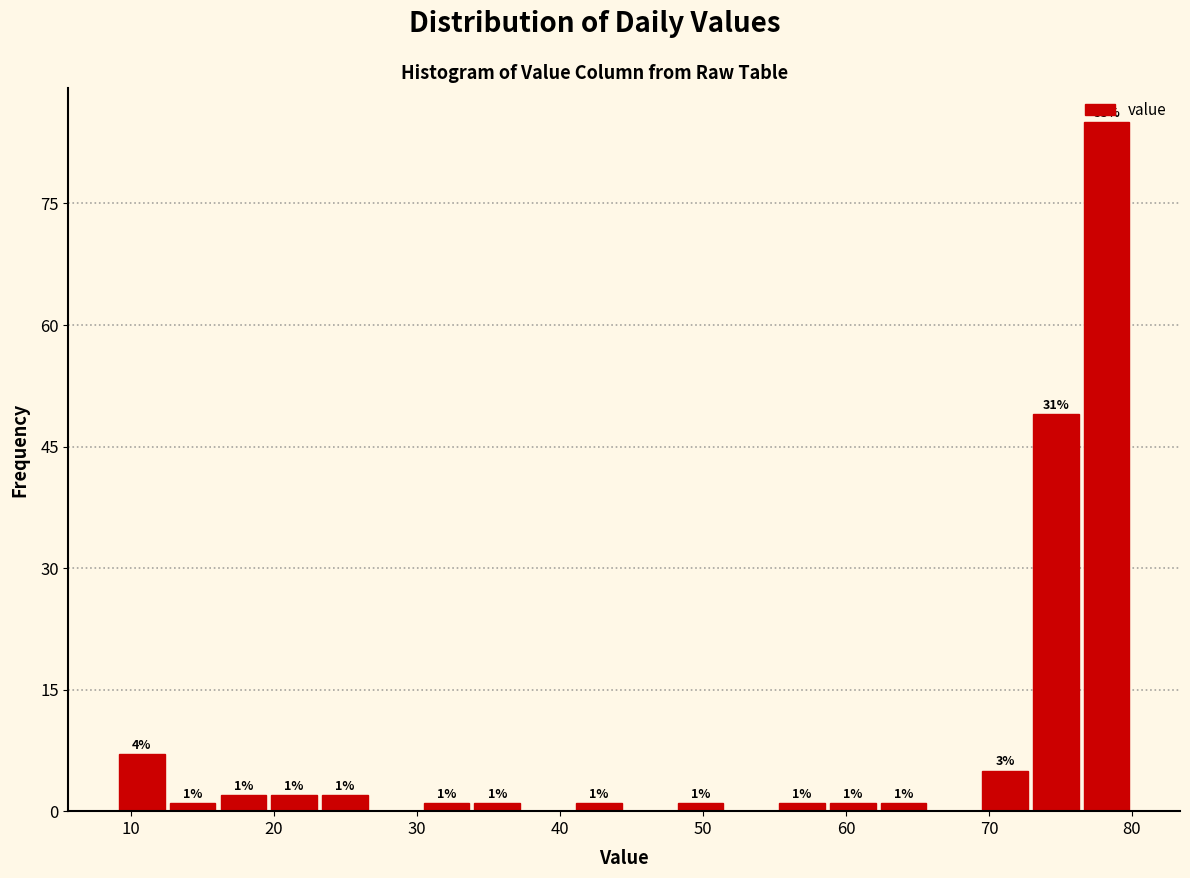

Read against the x-axis, roughly where is the centre of the tallest bar?

78